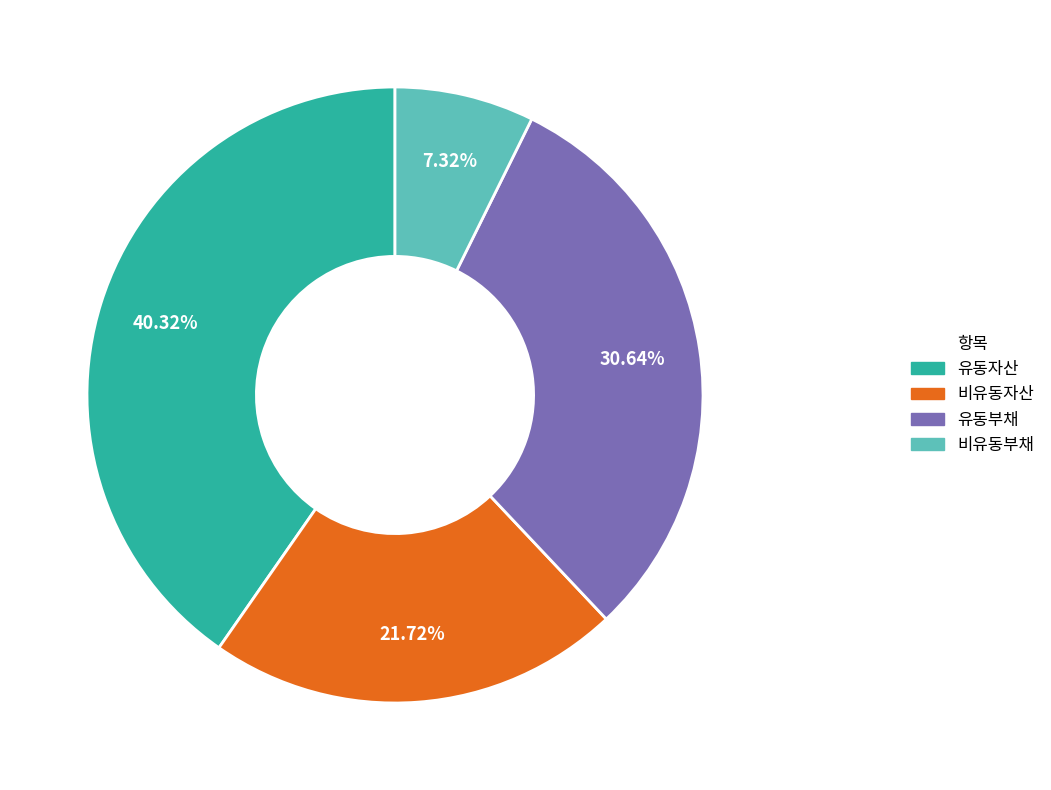

Which category has the smallest portion of the pie?

비유동부채